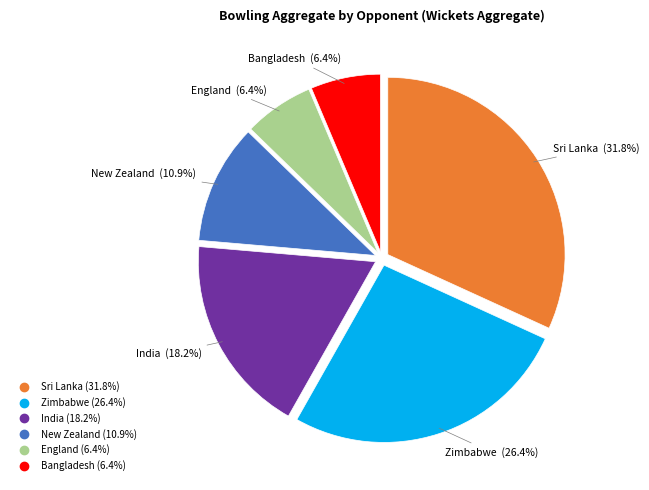

Count the number of slices in the pie.

6